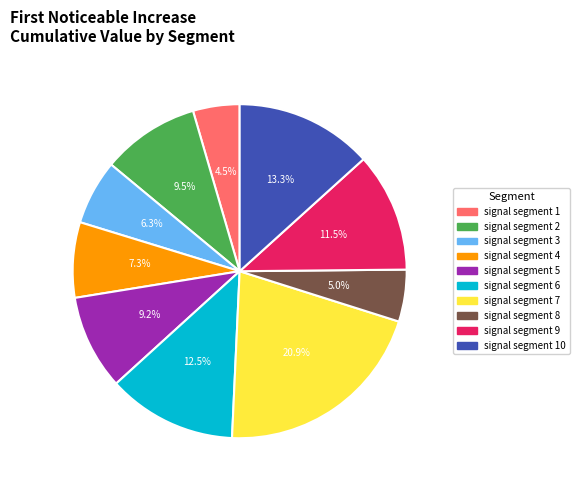

How many segments does this pie chart have?

10